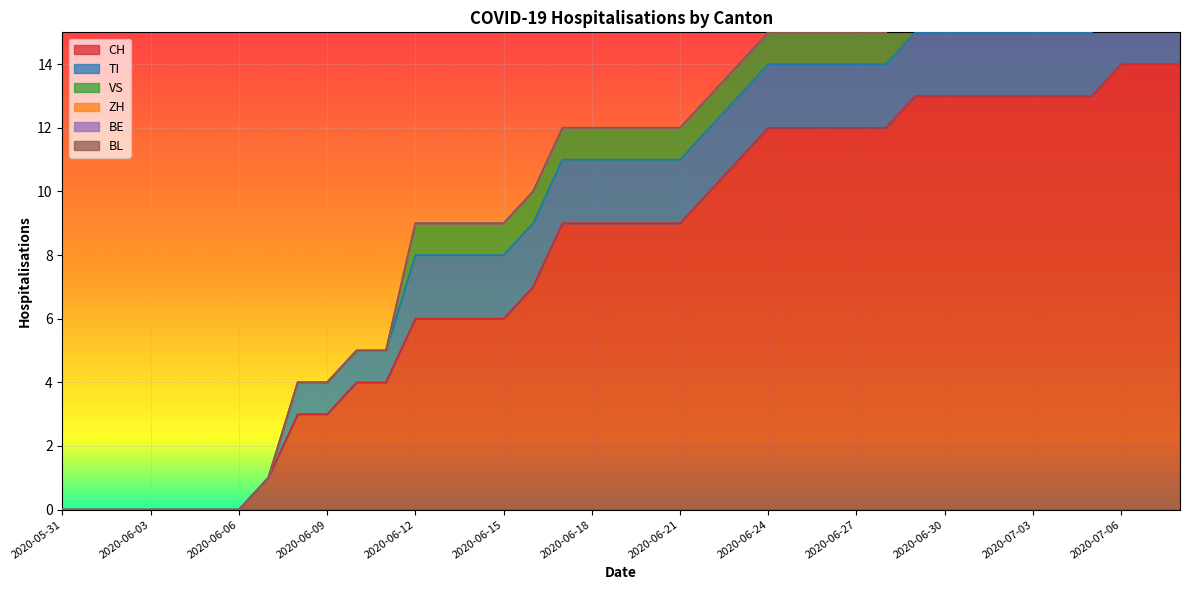

What is the difference between the maximum and minimum values in the ZH series?

1